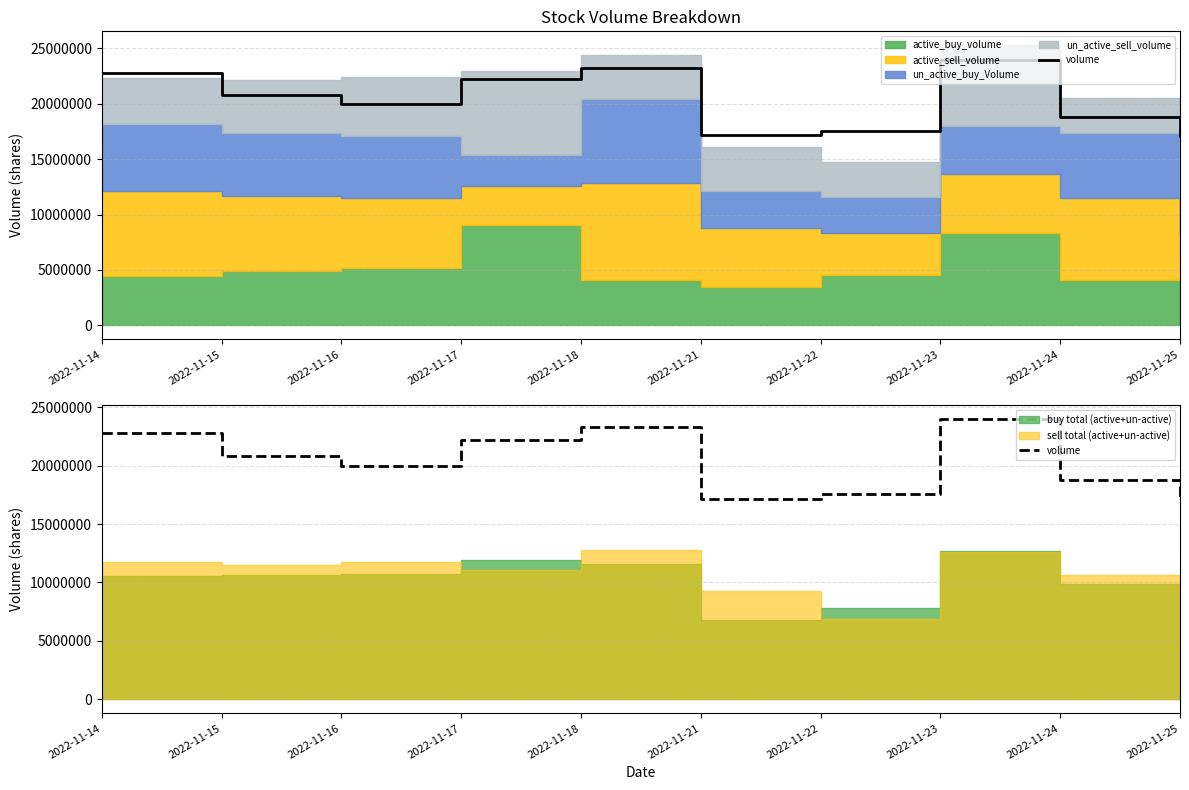

How many points are lower than both their immediate neighbors (excluding endpoints)?

2